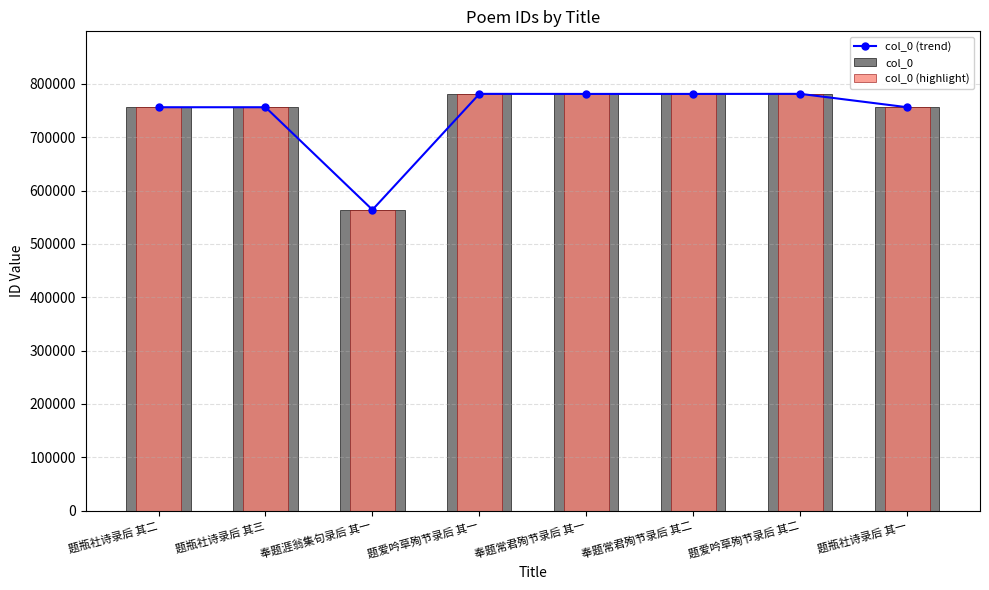

What is the difference between the maximum and minimum values in the col_0 (highlight) series?

217315